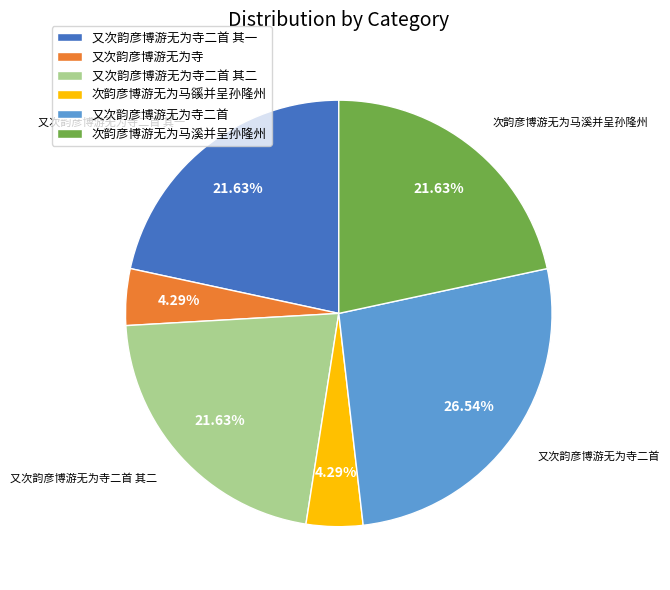

Which category has the biggest portion of the pie?

又次韵彦博游无为寺二首